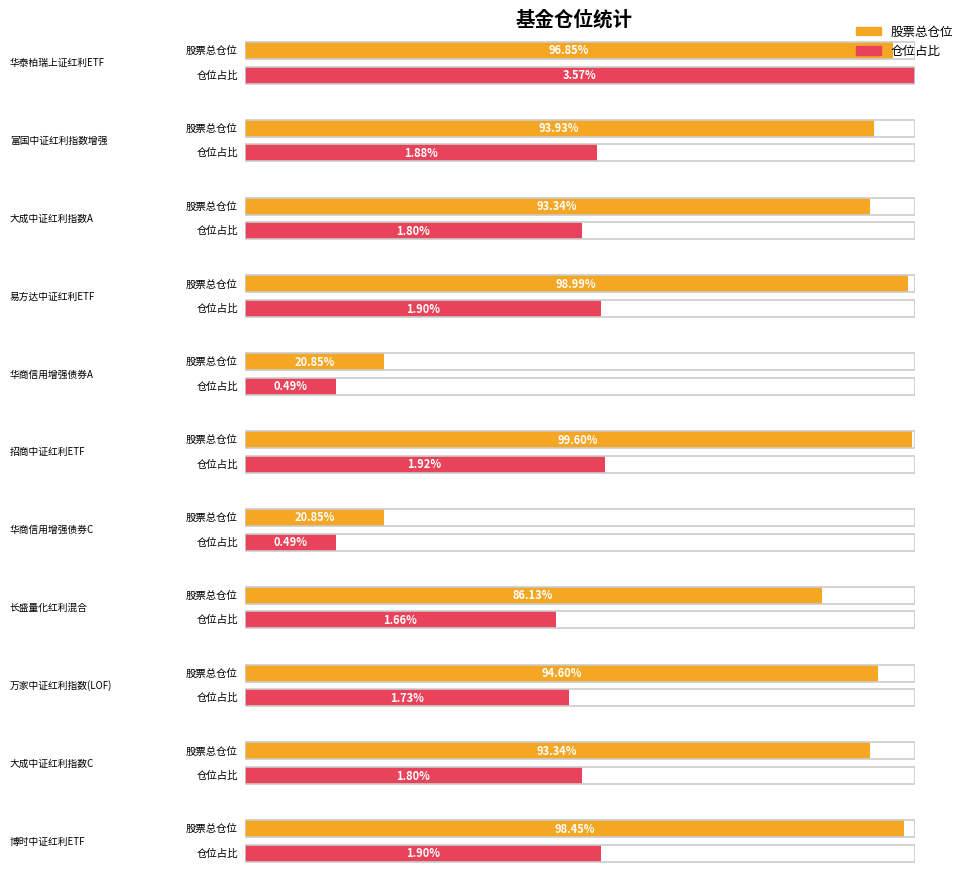

Is it true that 仓位占比 equals 3.1 at 大成中证红利指数A?

False